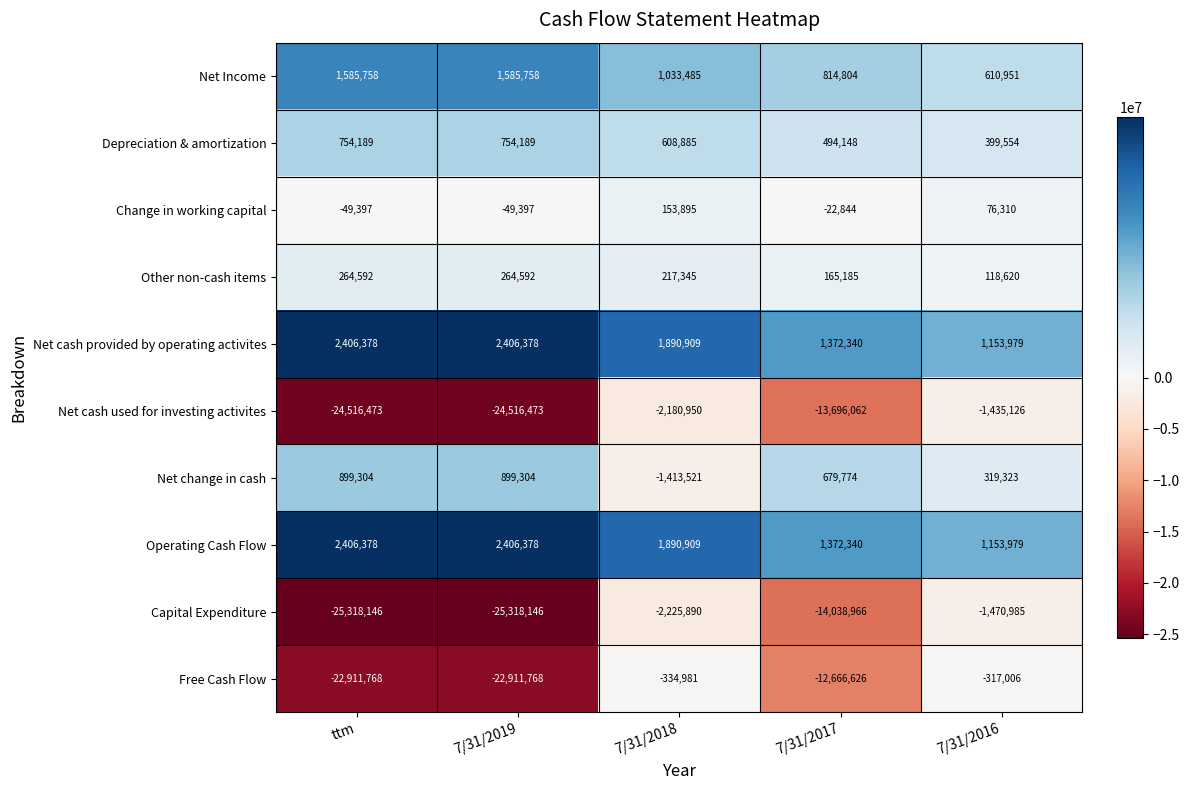

Between ttm and 7/31/2017, which series saw the biggest shift?

Capital Expenditure